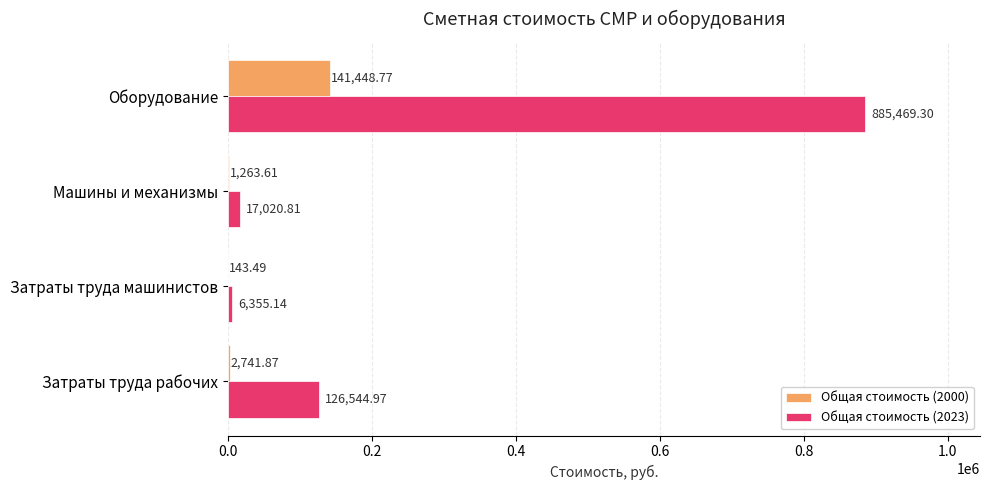

Which series has the largest total across all categories?

Общая стоимость (2023)